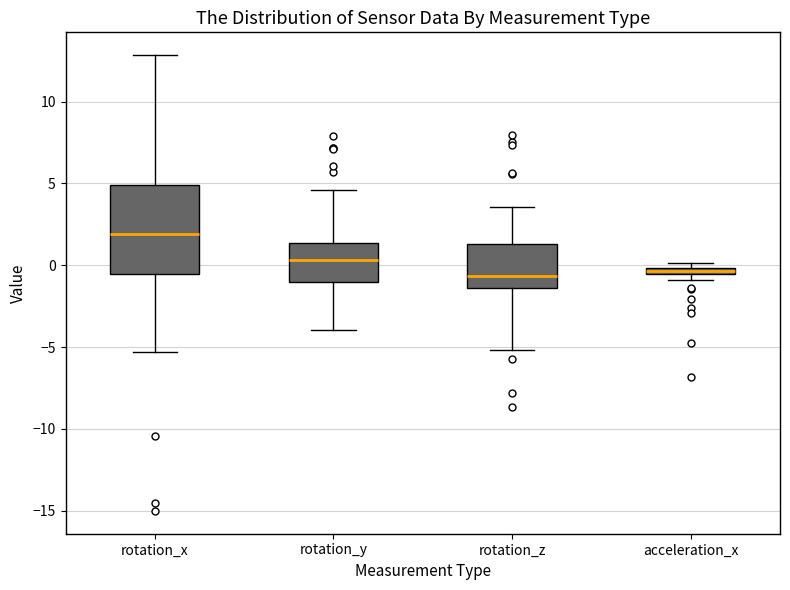

Where is the lower edge of the box for acceleration_x on the y-axis? The values are not printed on the chart, so give them approximately, as read against the axis.

-0.5